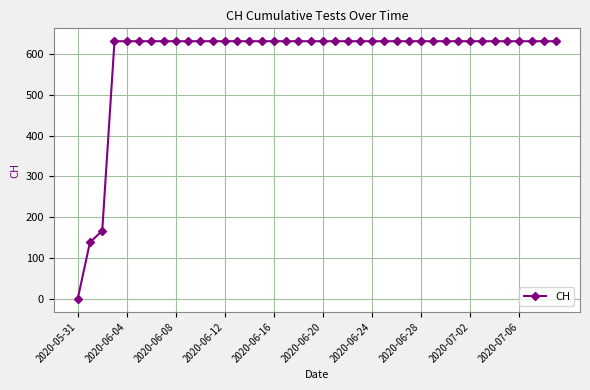

What is the sum of all values?

23653